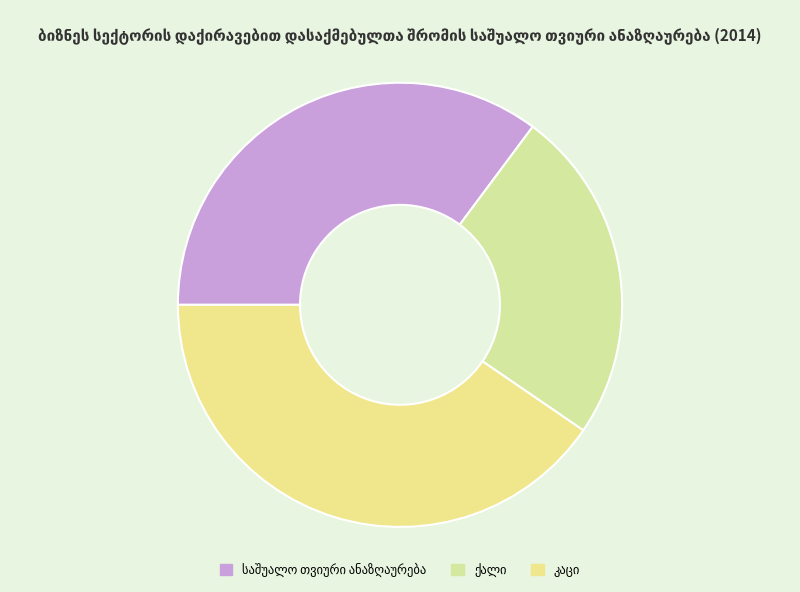

What percentage is the საშუალო თვიური ანაზღაურება slice, to the nearest percent?

35%